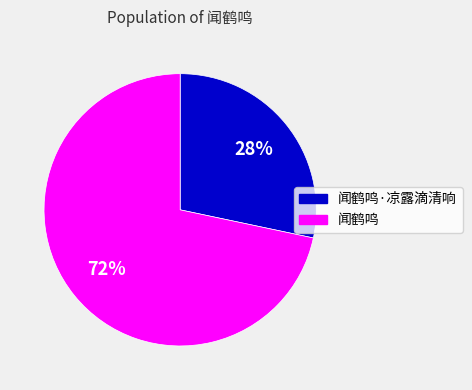

To the nearest percent, what is the average slice percentage?

50%